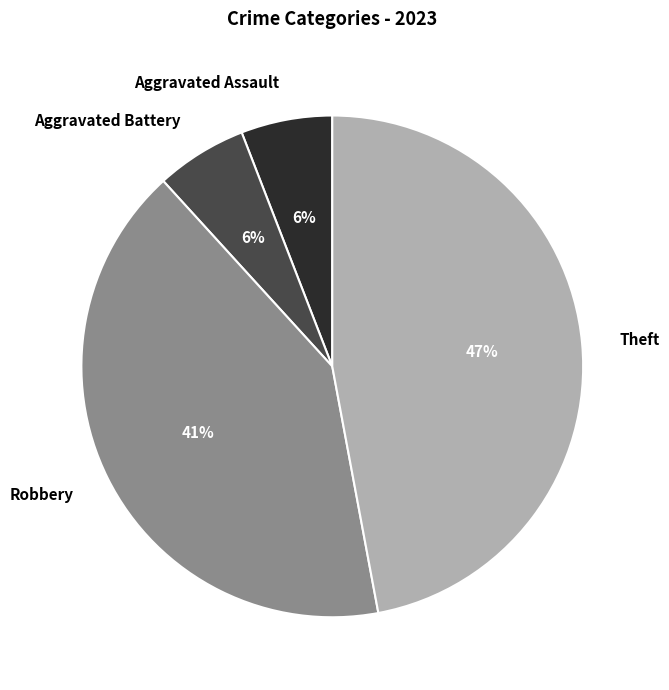

To the nearest percent, what portion does Robbery represent?

41%